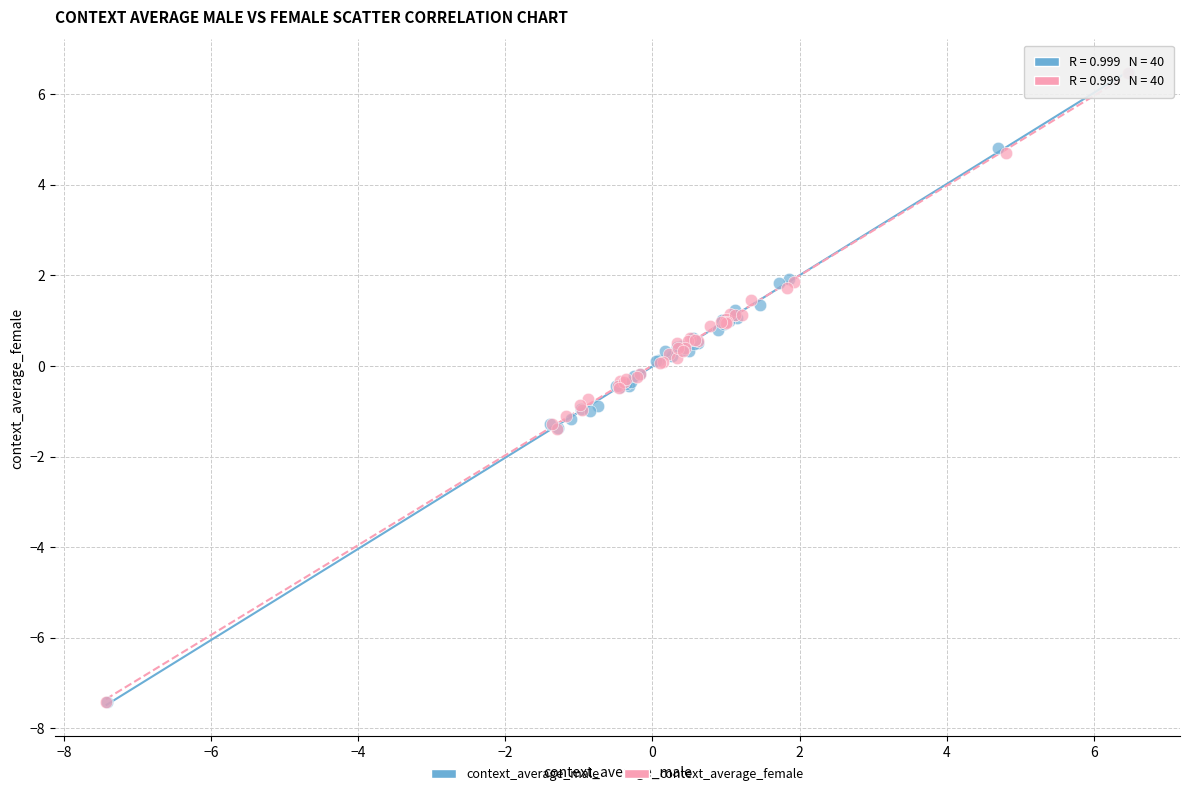

Which series has the largest Y range (max minus min)?

context_average_female